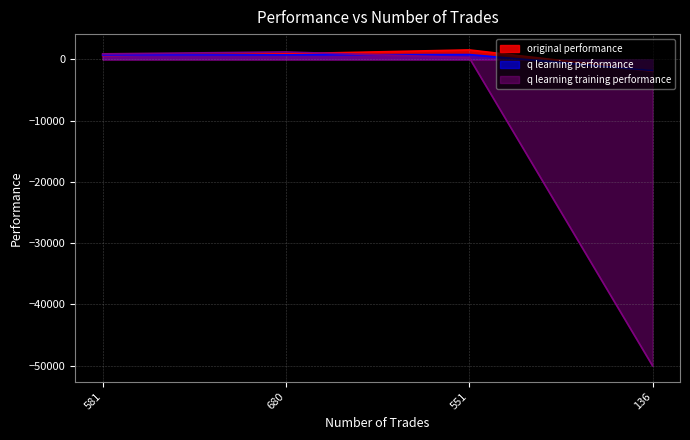

Count the number of data series in this chart.

3